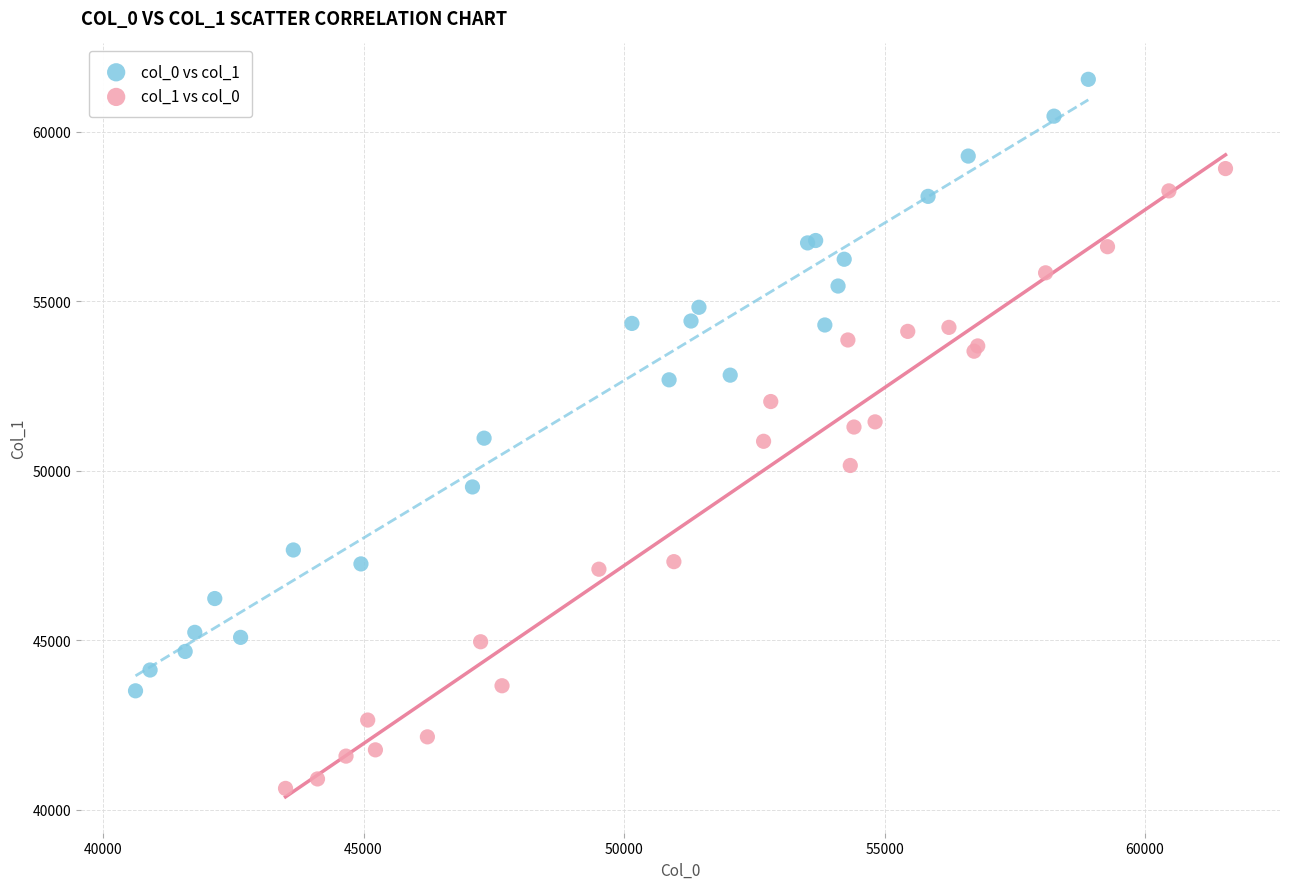

Which series contains the highest Y value?

col_0 vs col_1